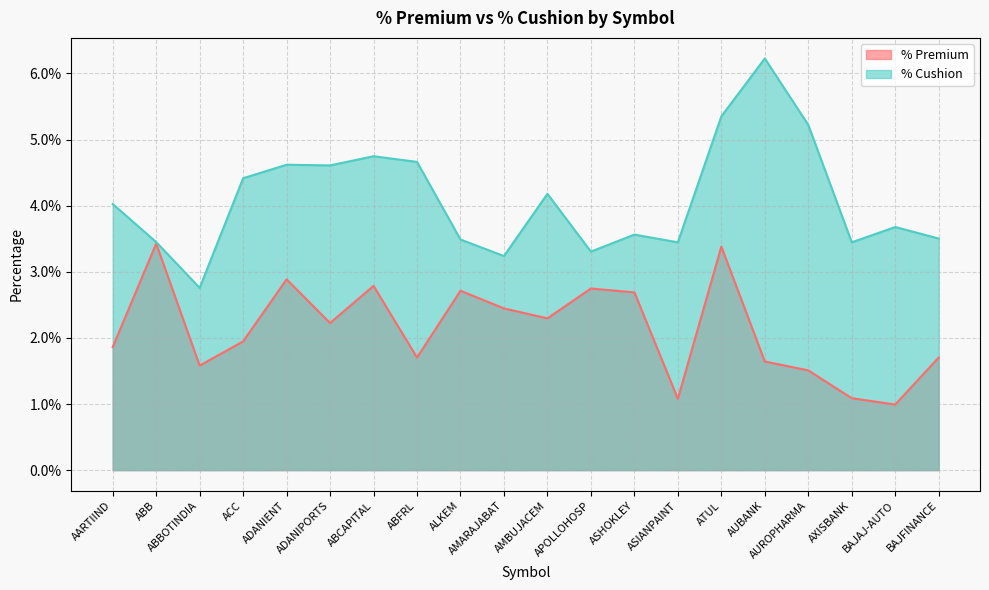

Reading left to right, list all the values displayed in this chart.

% Premium: 0.0	0.0	0.0	0.0	0.0	0.0	0.0	0.0	0.0	0.0	0.0	0.0	0.0	0.0	0.0	0.0	0.0	0.0	0.0	0.0
% Cushion: 0.0	0.0	0.0	0.0	0.0	0.0	0.0	0.0	0.0	0.0	0.0	0.0	0.0	0.0	0.1	0.1	0.1	0.0	0.0	0.0